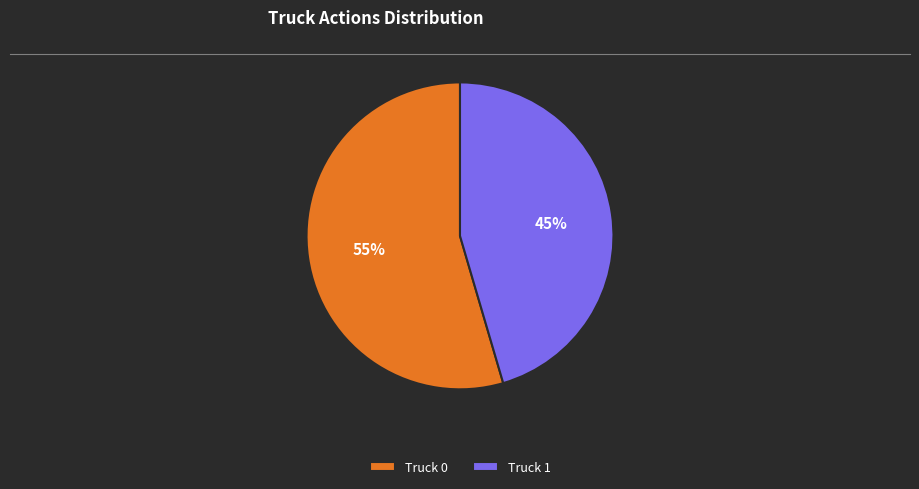

How many slices are in this pie chart?

2